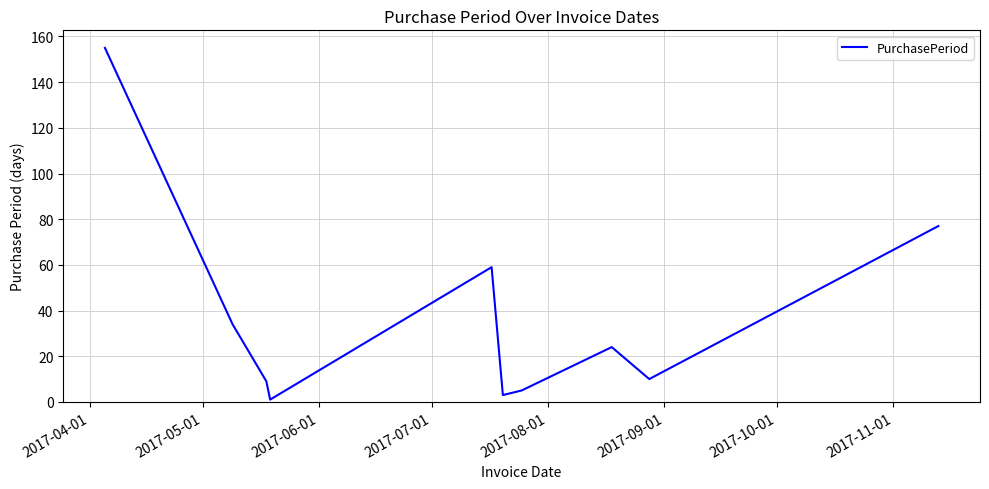

What is the greatest value displayed?

155